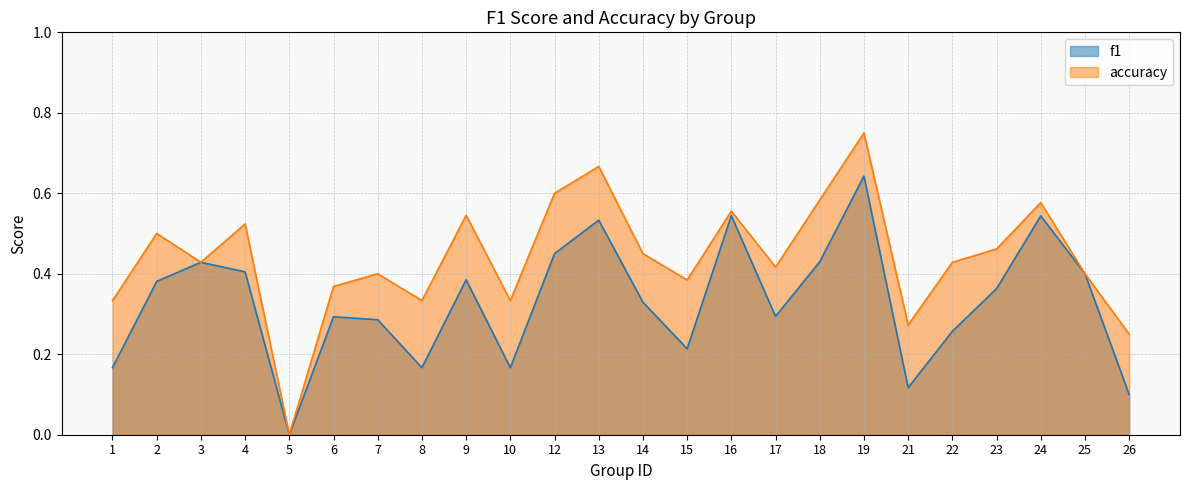

How many data points in f1 are above 0?

23